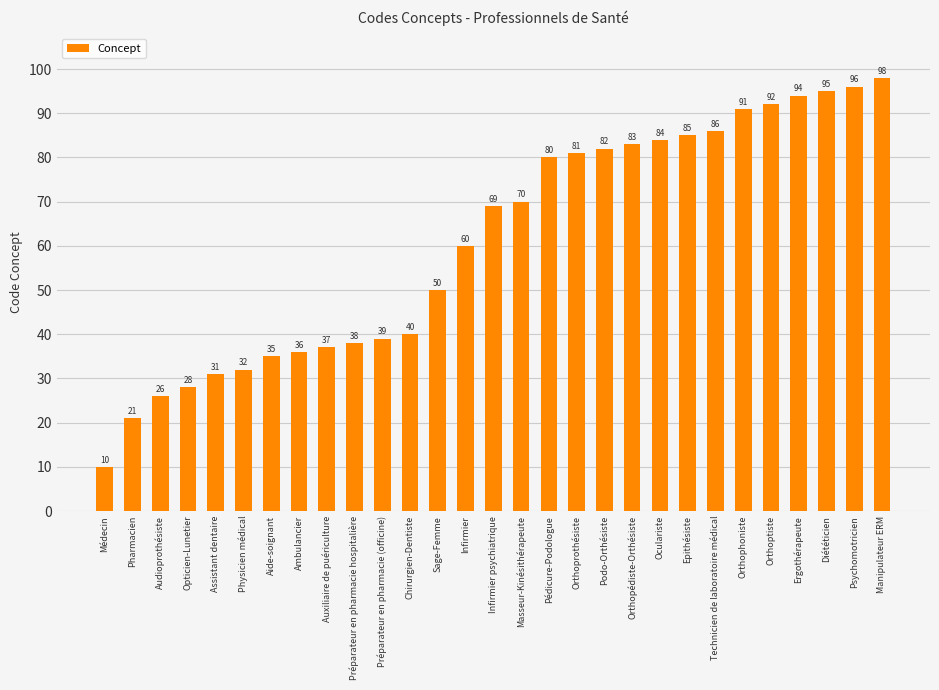

What is the change in value from Orthoprothésiste to Orthopédiste-Orthésiste?

+2